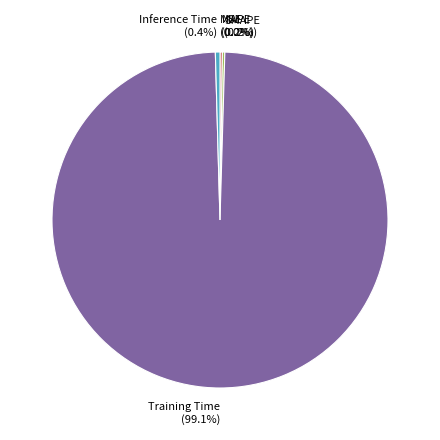

Between Inference Time and Training Time, which is larger?

Training Time